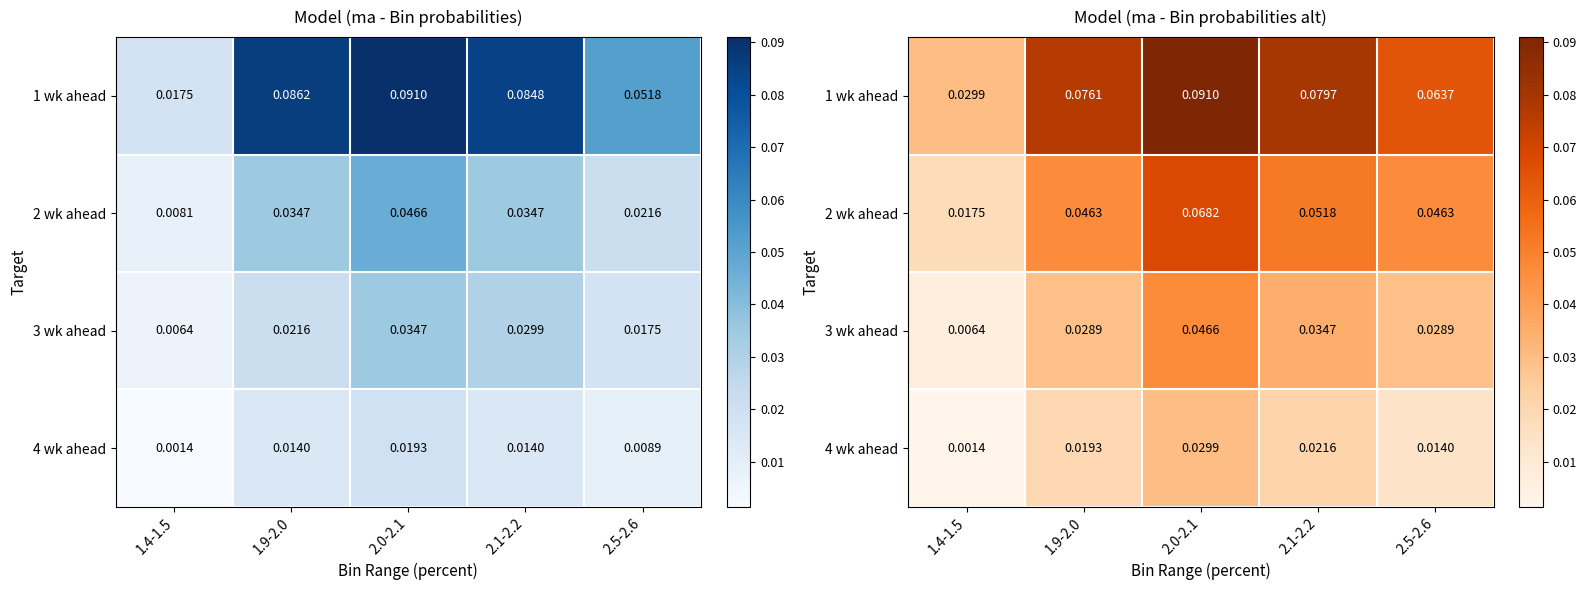

Which series has the widest spread of values?

1 wk ahead